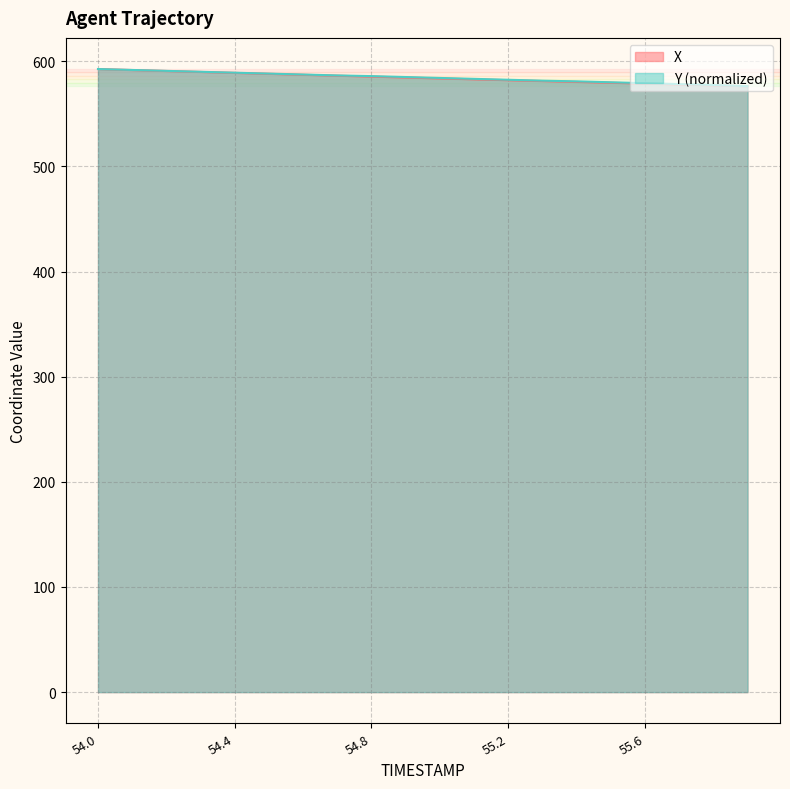

What is the average value of the X series?

584.2